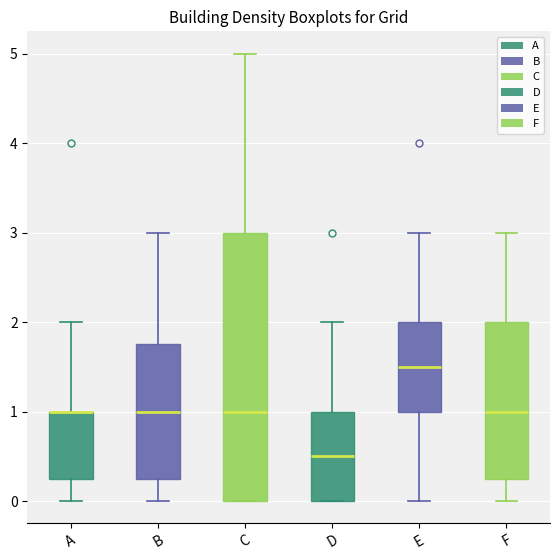

Reading left to right, read every box against the y-axis: the position of its median line, the range the box covers, and the ends of its whiskers. The values are not printed on the chart, so give them approximately, as read against the axis.

A: median 1.0 (drawn on the box's upper edge), box 0.3 to 1.0, whiskers 0.0 to 2.0
B: median 1.0, box 0.3 to 1.8, whiskers 0.0 to 3.0
C: median 1.0, box 0.0 to 3.0, whiskers 0.0 to 5.0
D: median 0.5, box 0.0 to 1.0, whiskers 0.0 to 2.0
E: median 1.5, box 1.0 to 2.0, whiskers 0.0 to 3.0
F: median 1.0, box 0.3 to 2.0, whiskers 0.0 to 3.0